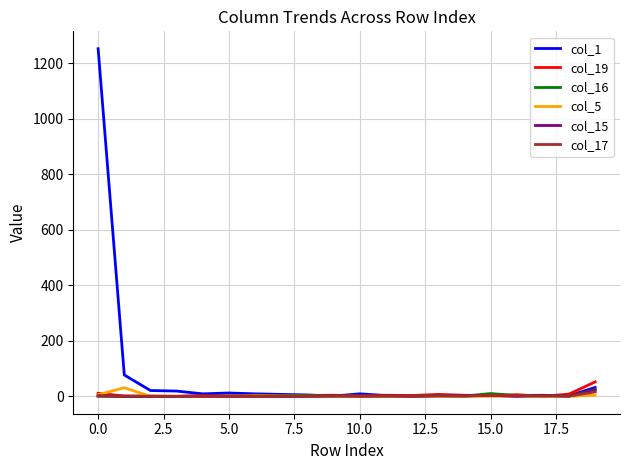

What is the maximum value shown in the chart?

1252